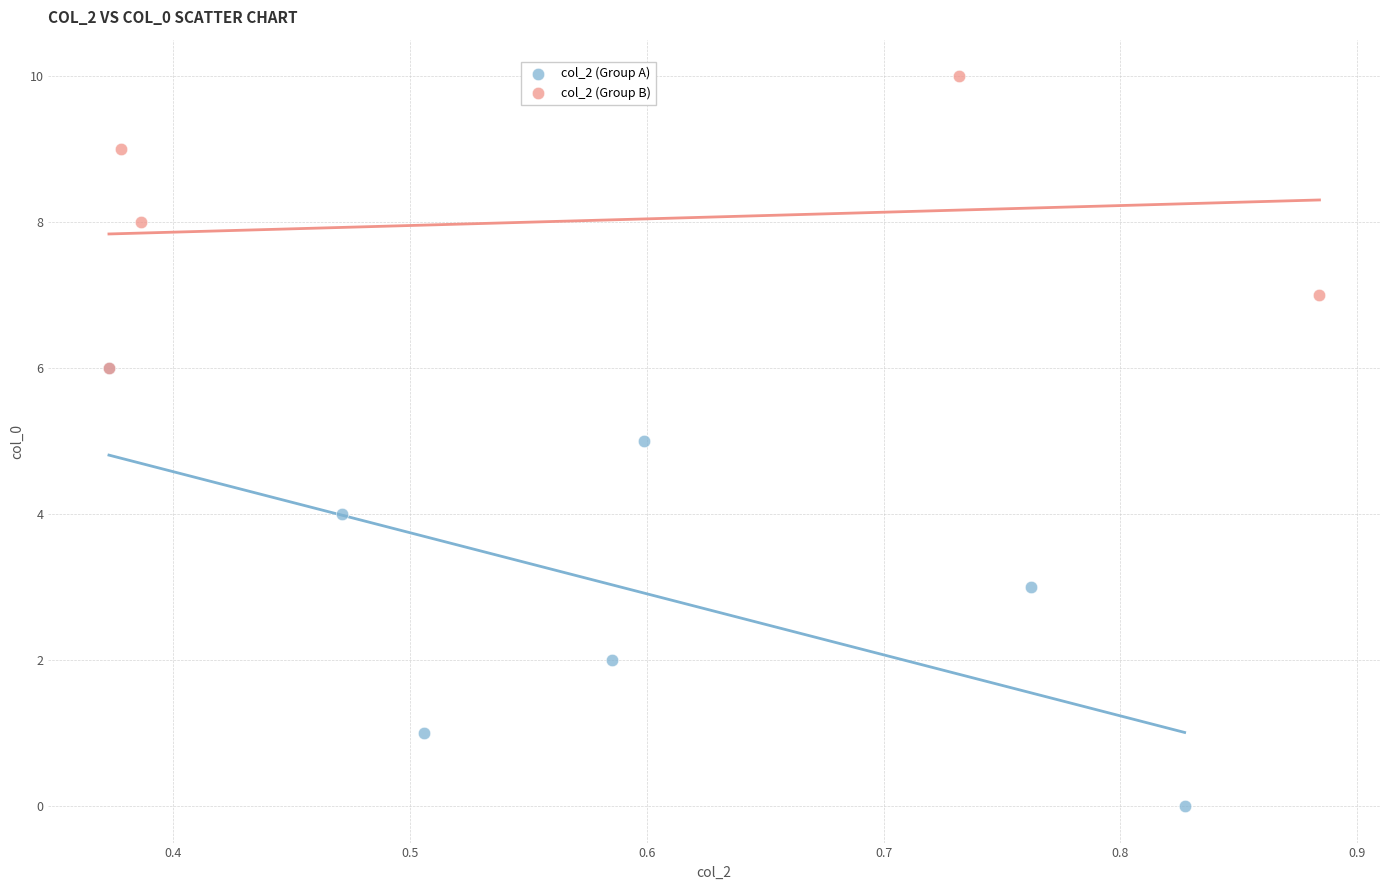

What are all the series names shown in the legend?

col_2 (Group A), col_2 (Group B)